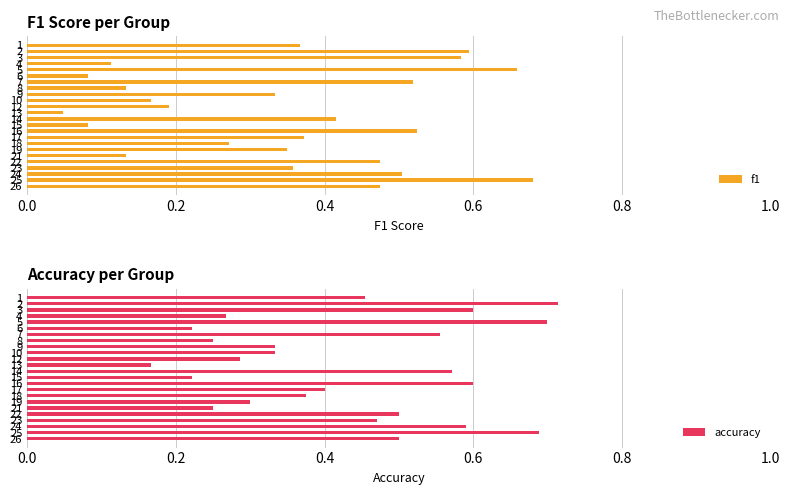

Which series changed the most between 21 and 24?

f1